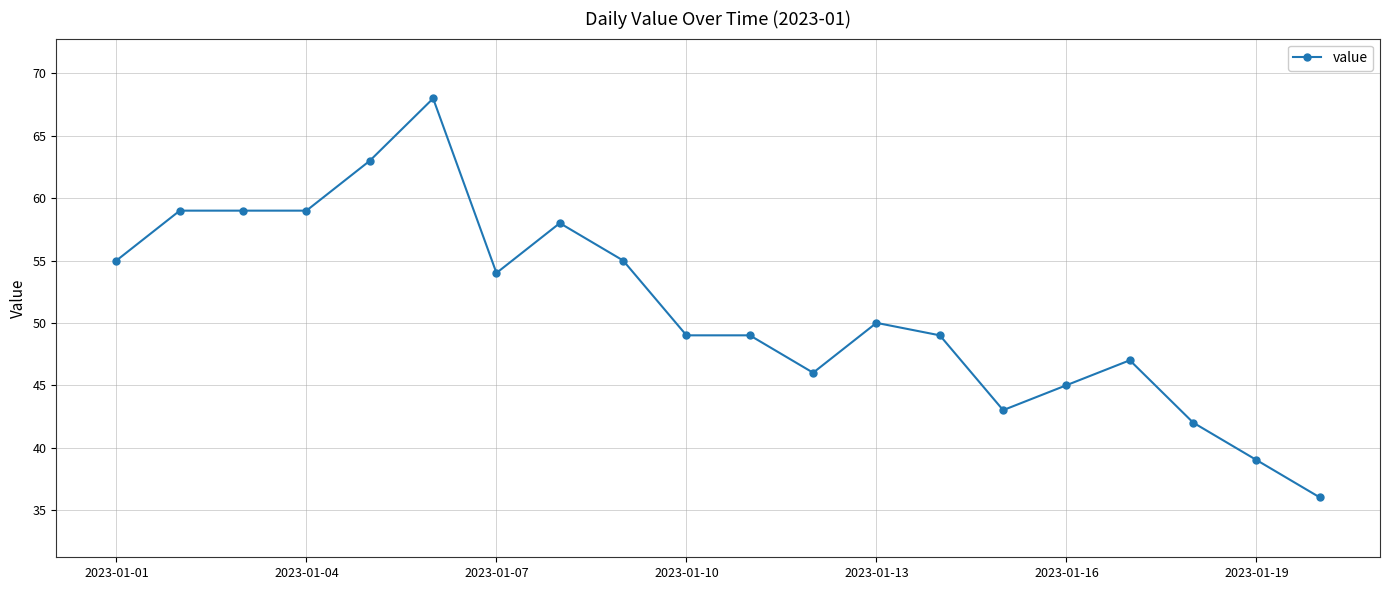

What is the difference between the maximum and minimum values?

32